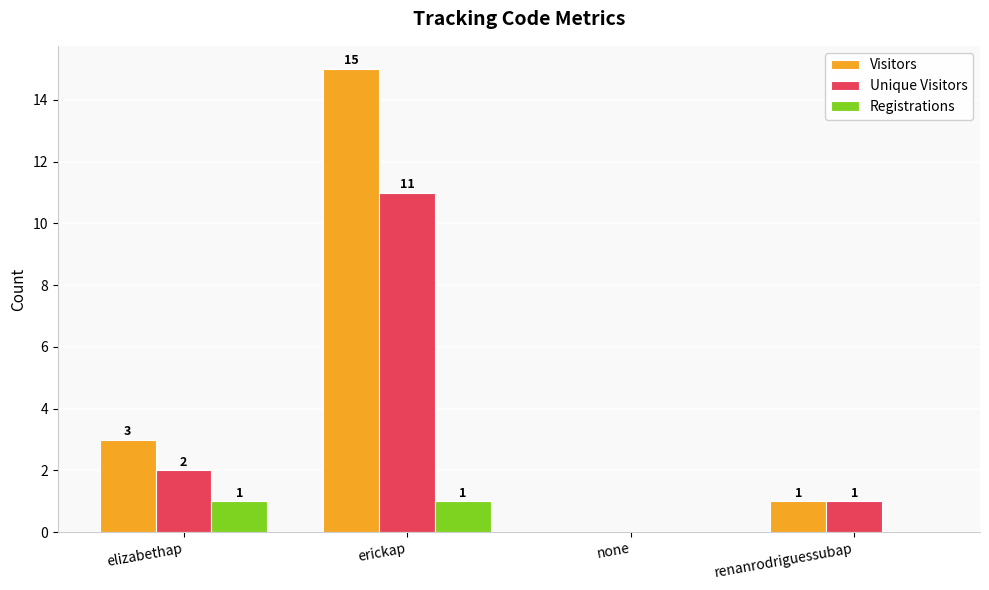

What is the highest value of the Visitors series?

15